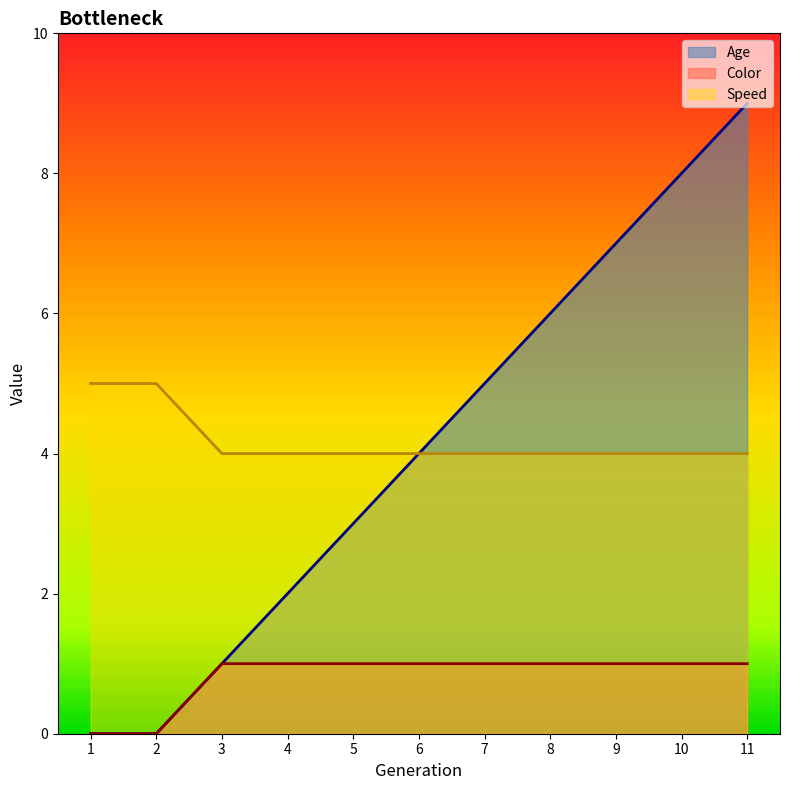

The value of Speed at 5 is 0. True or false?

False